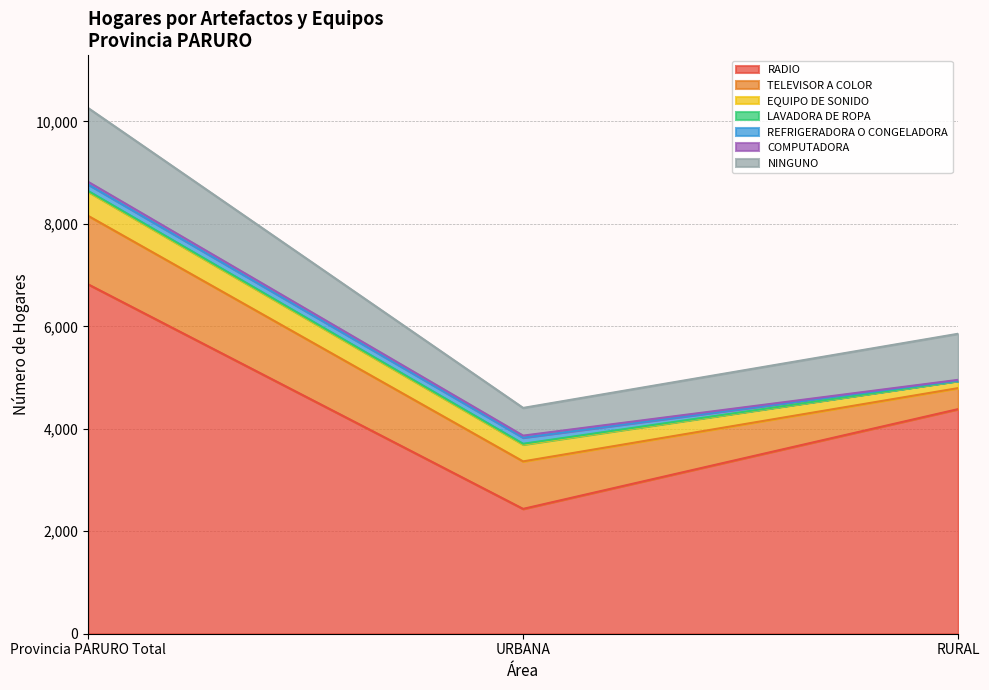

Approximately how many times larger is the value at URBANA compared to RURAL?

0.6